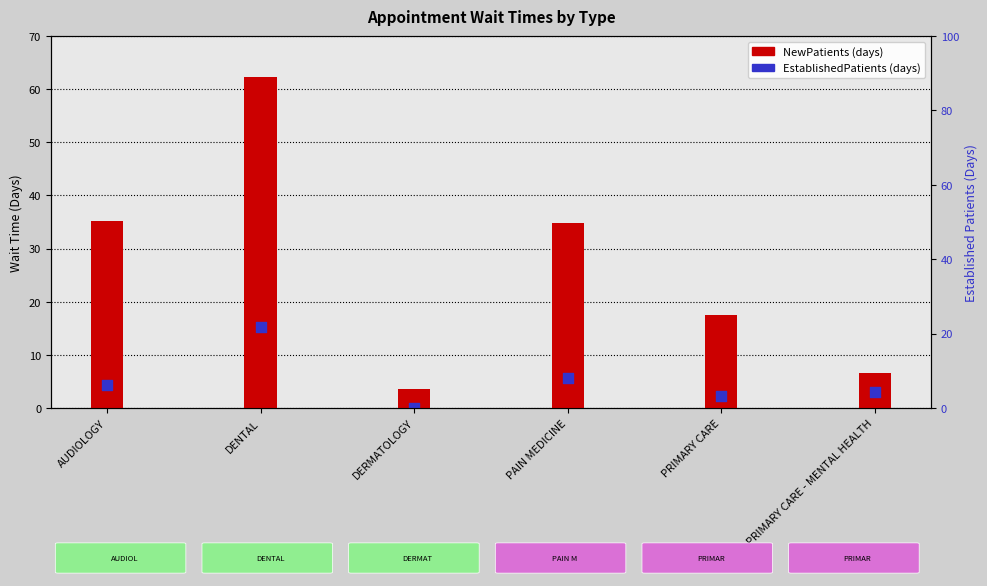

Which series has the largest Y range (max minus min)?

NewPatients